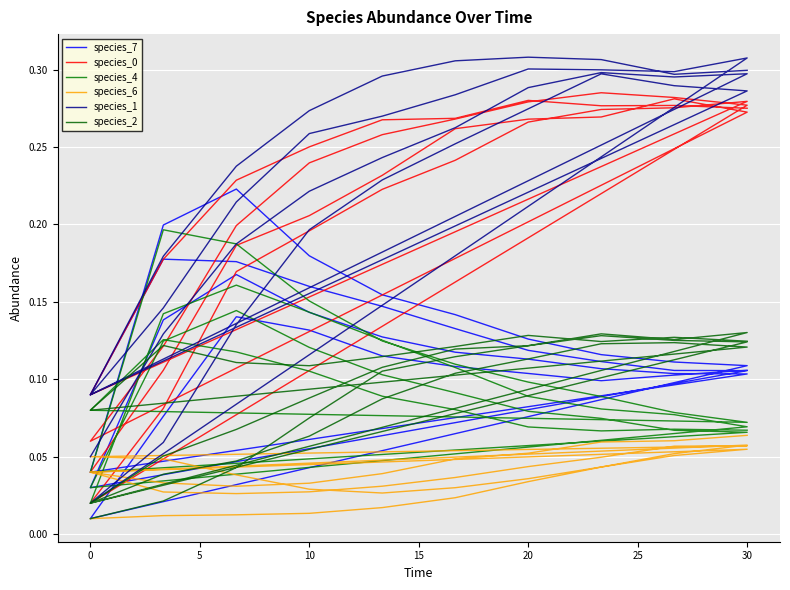

What value does the species_2 series have at 20?

0.1